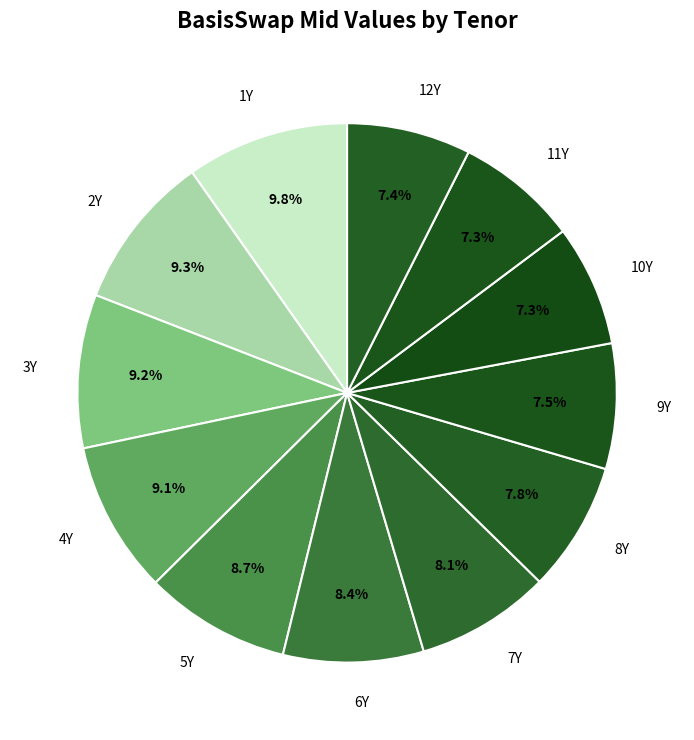

How much of the chart is everything except 1Y?

90.2%